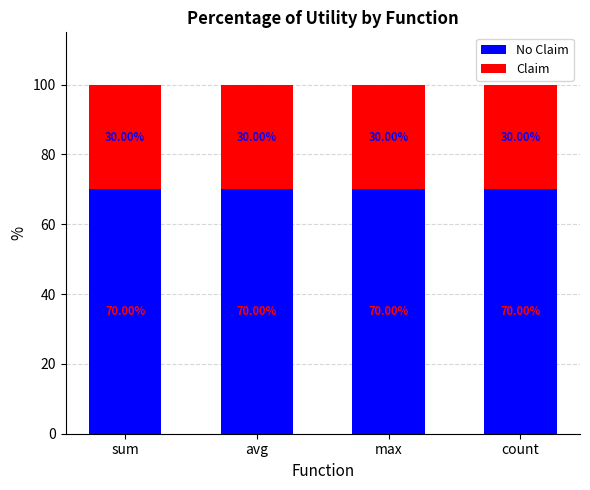

What is the total value across all series at avg?

100